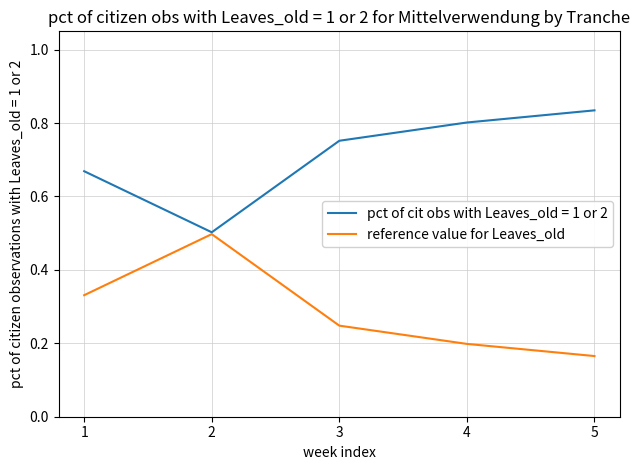

List the labels in order of pct of cit obs with Leaves_old = 1 or 2 value, largest first.

5, 4, 3, 1, 2